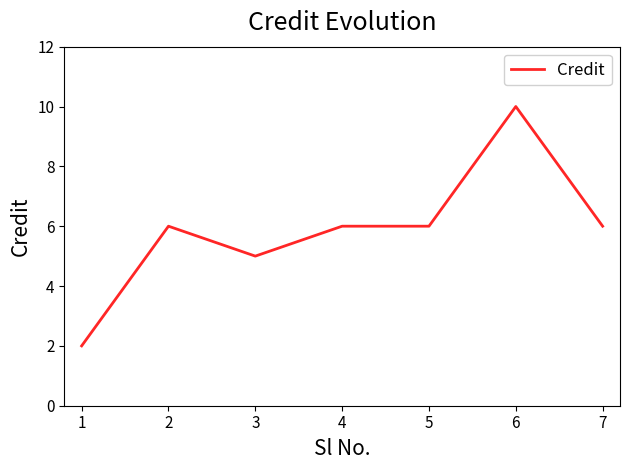

Is it true that the value at 5 is 6?

True